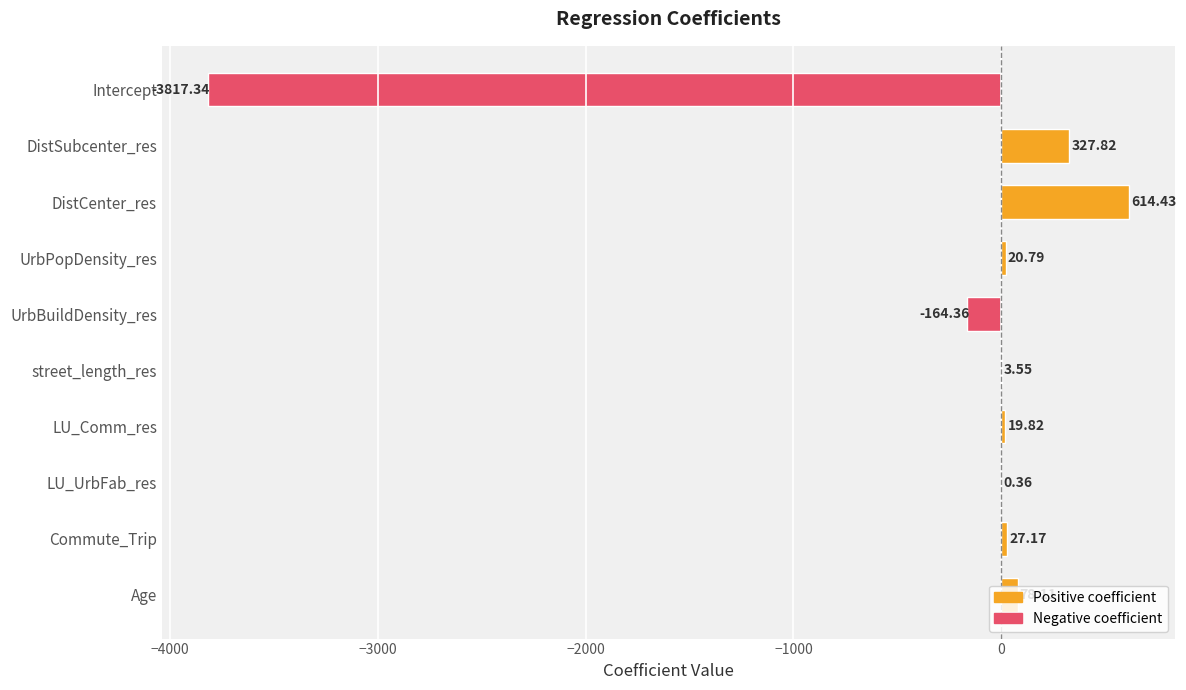

Between DistCenter_res and Age, which is larger?

DistCenter_res